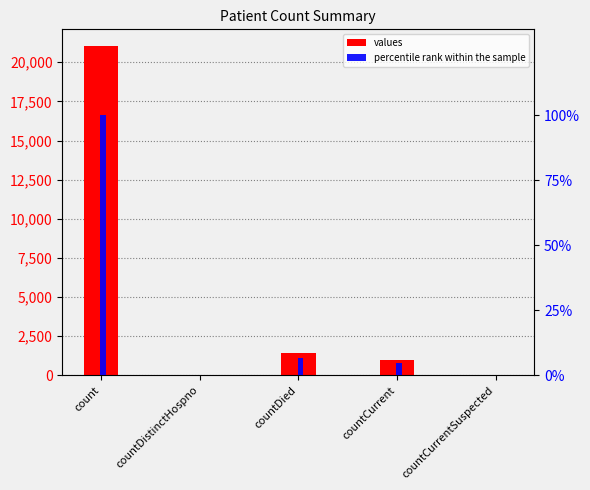

How many values in percentile rank within the sample are above zero?

3